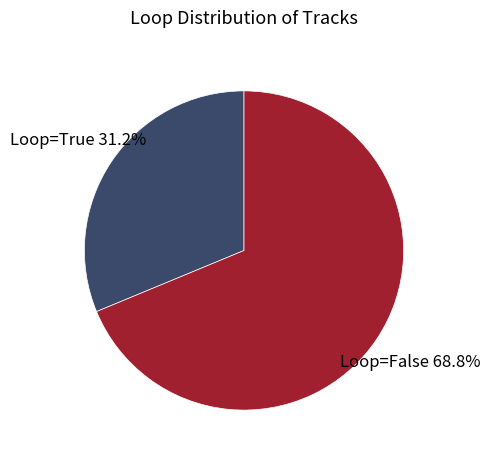

Is there any slice that represents more than half of the pie?

Yes